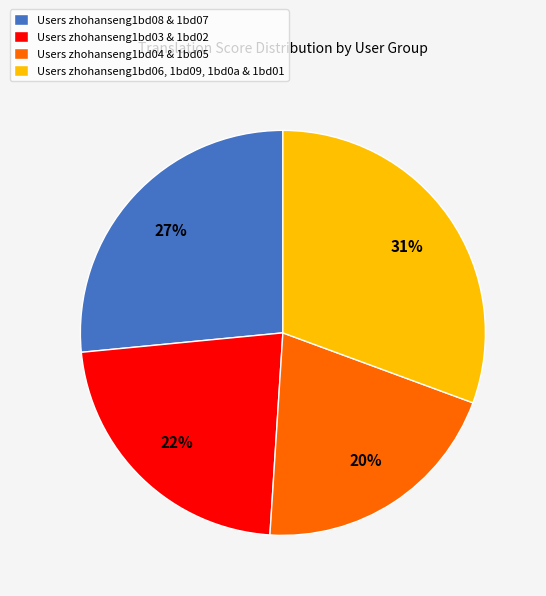

What percentage is the Users zhohanseng1bd03 & 1bd02 slice, to the nearest percent?

22%